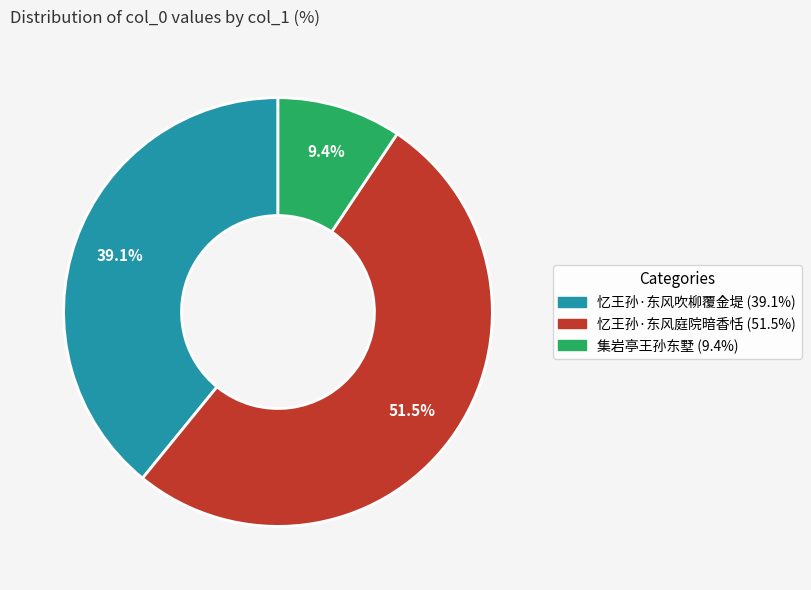

Approximately how many times larger is the value at 忆王孙·东风庭院暗香恬 compared to 集岩亭王孙东墅?

5.5